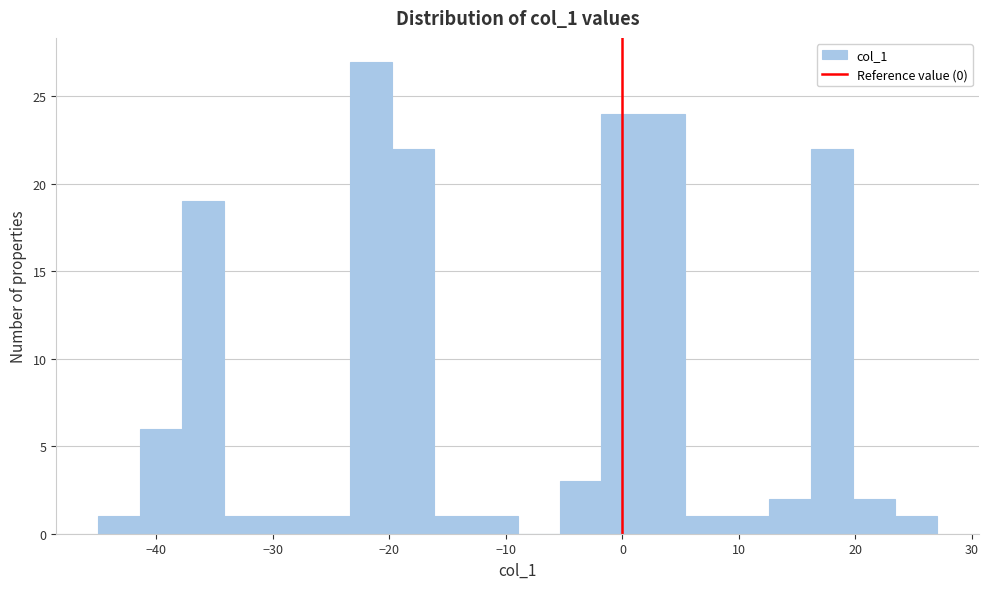

Read against the x-axis, roughly where is the centre of the tallest bar?

-22